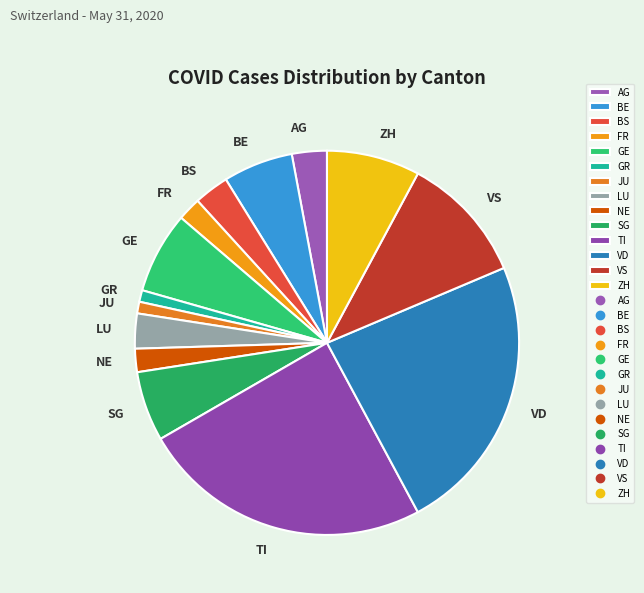

What is the largest slice in the pie chart?

TI